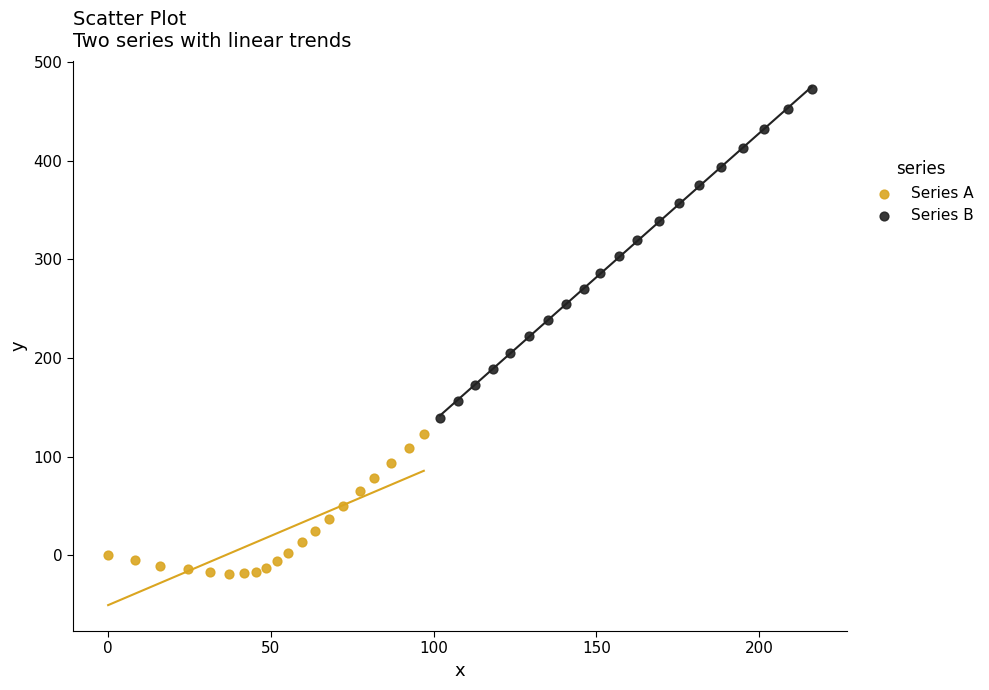

Which series has the largest Y range (max minus min)?

Series B